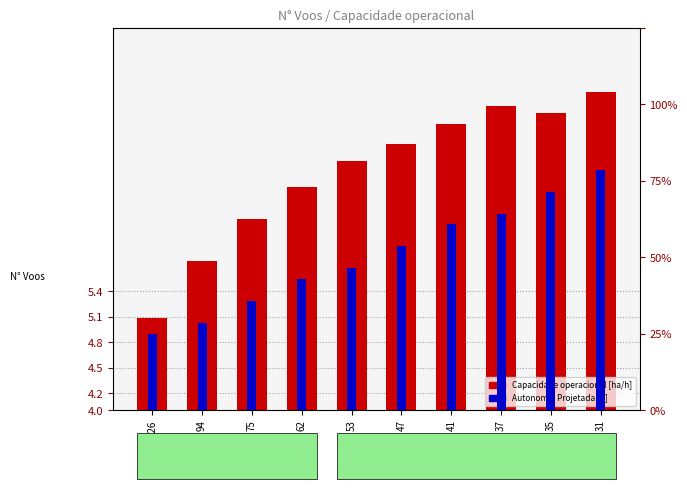

Between 31 and 47, which is larger?

31